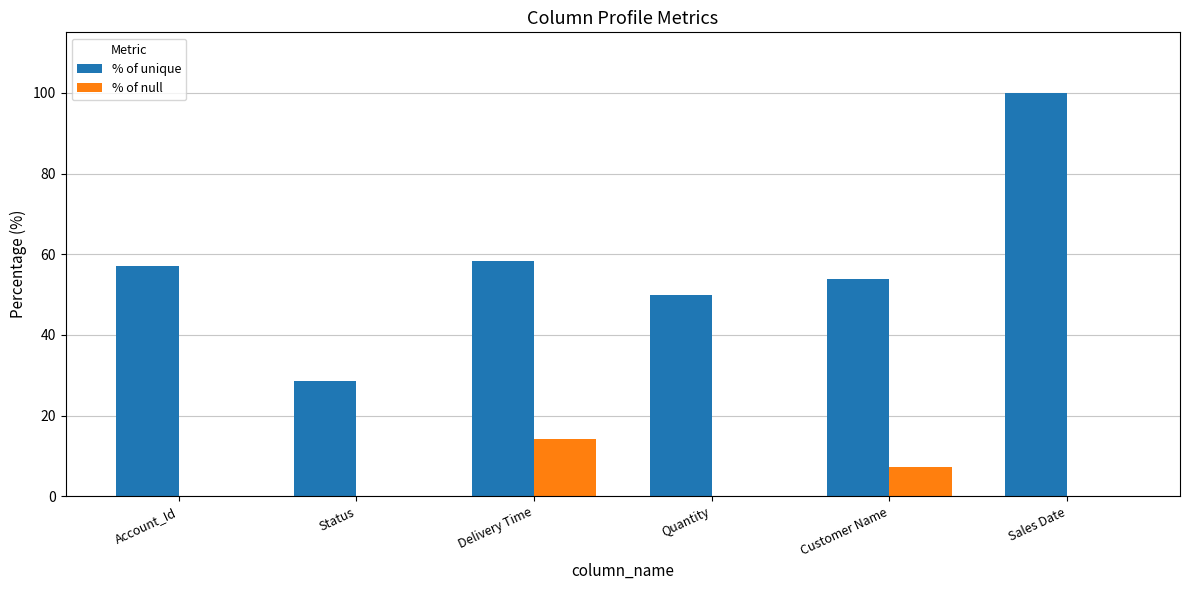

Are the bars grouped side by side (vs. stacked)?

Yes